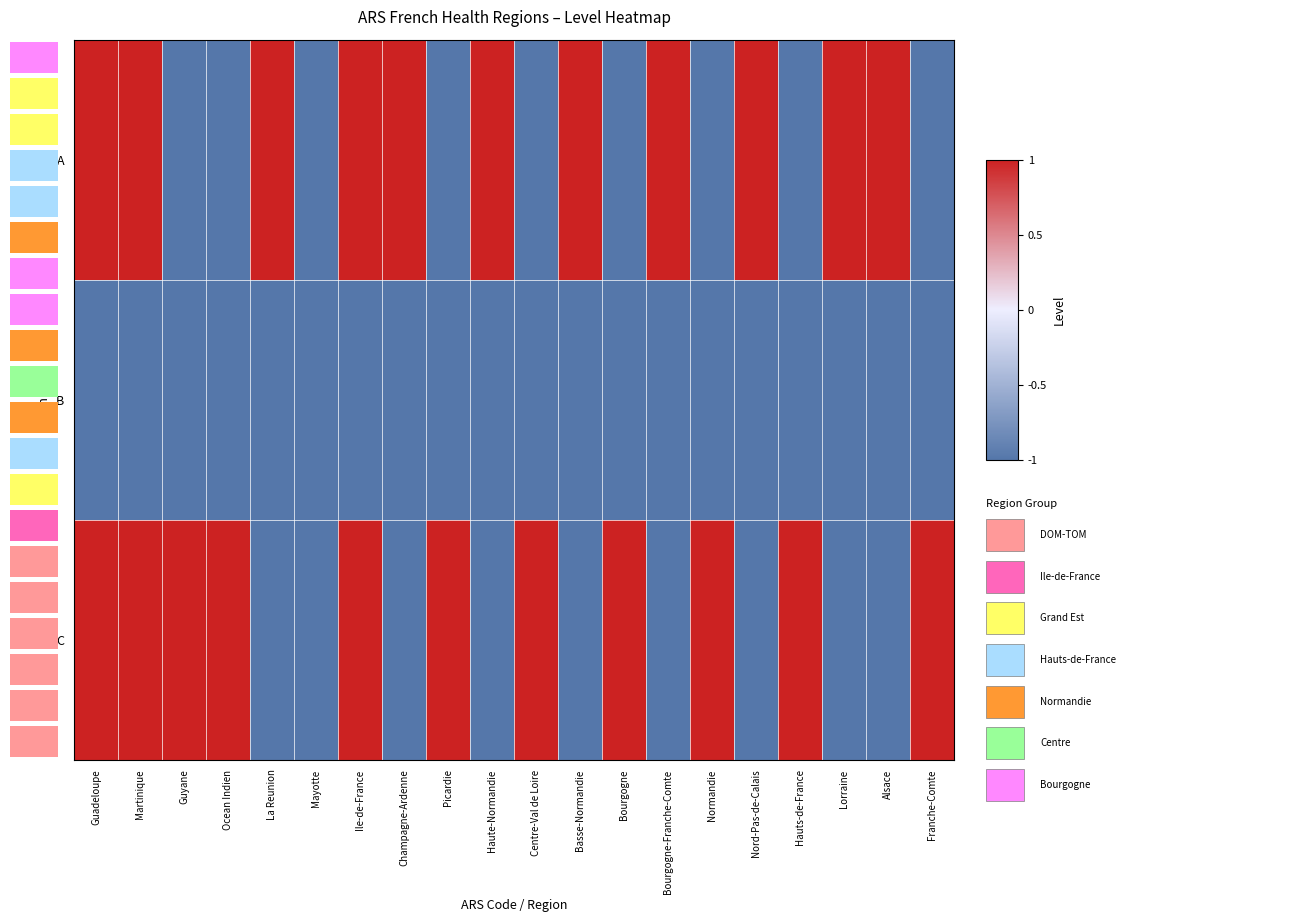

Rank the categories by A value from highest to lowest.

Guadeloupe, Martinique, La Reunion, Ile-de-France, Champagne-Ardenne, Haute-Normandie, Basse-Normandie, Bourgogne-Franche-Comte, Nord-Pas-de-Calais, Lorraine, Alsace, Guyane, Ocean Indien, Mayotte, Picardie, Centre-Val de Loire, Bourgogne, Normandie, Hauts-de-France, Franche-Comte